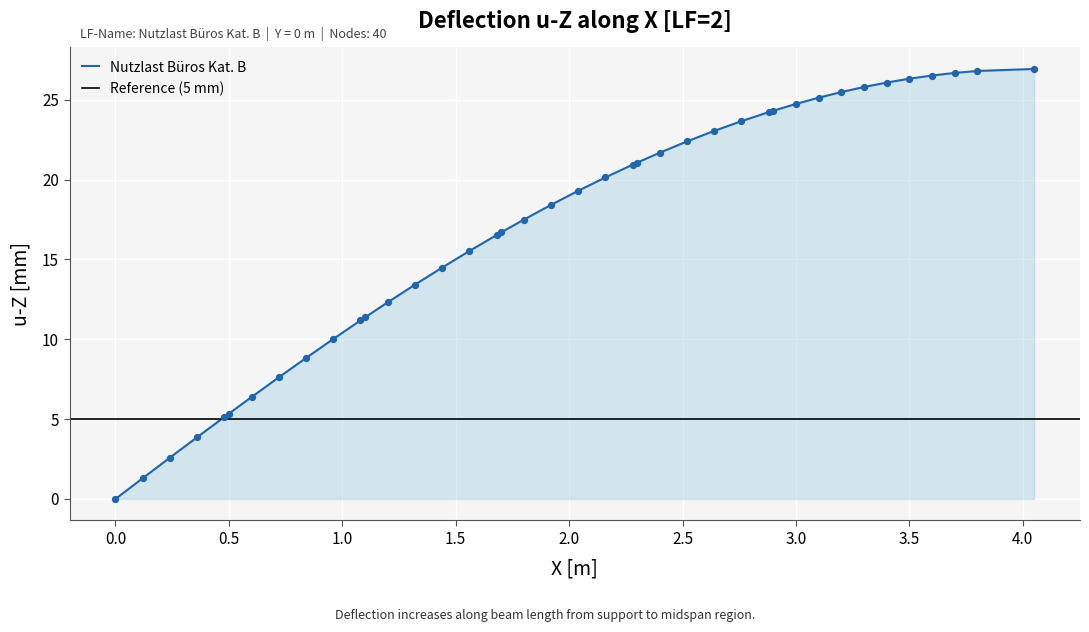

What is the maximum value for Nutzlast Büros Kat. B?

26.9